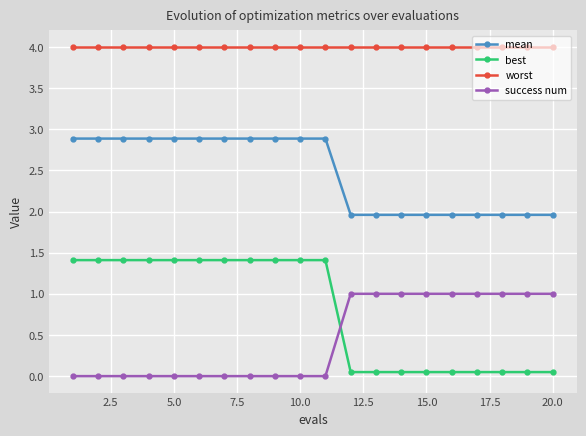

Which series has the largest total across all categories?

worst